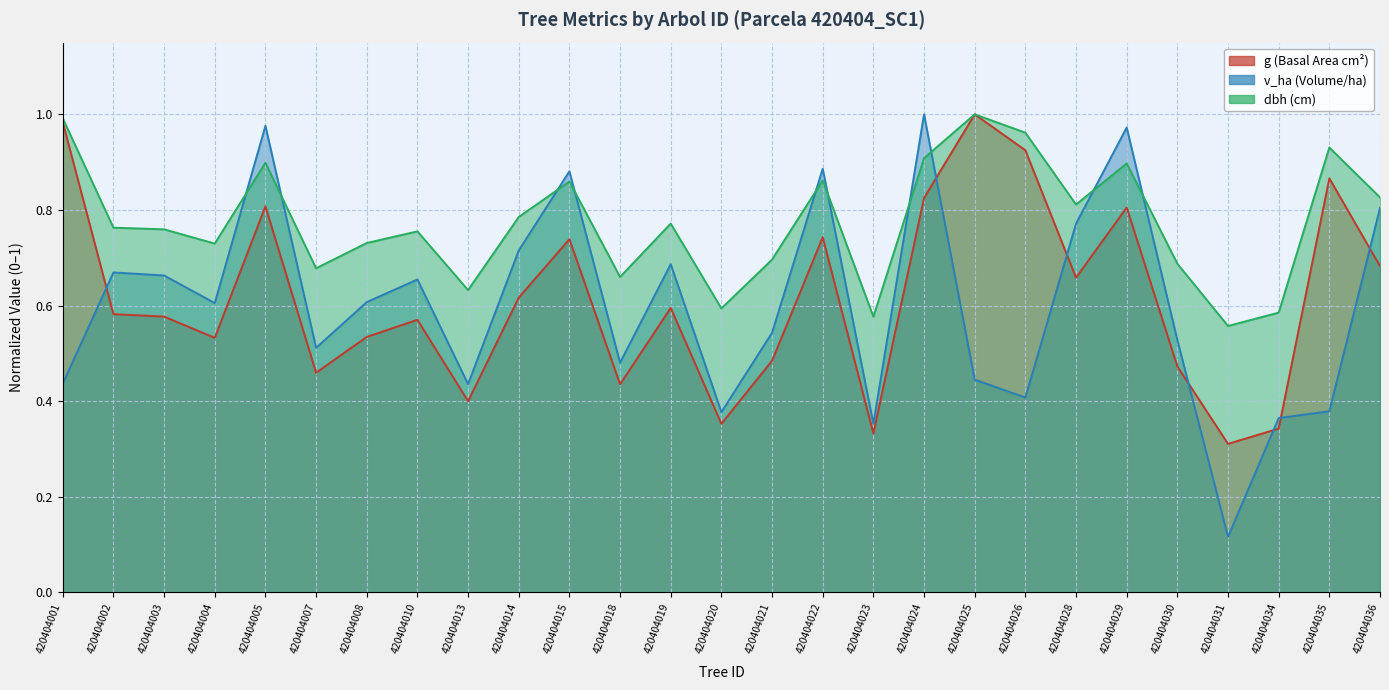

Which series changed the most between 420404022 and 420404029?

v_ha